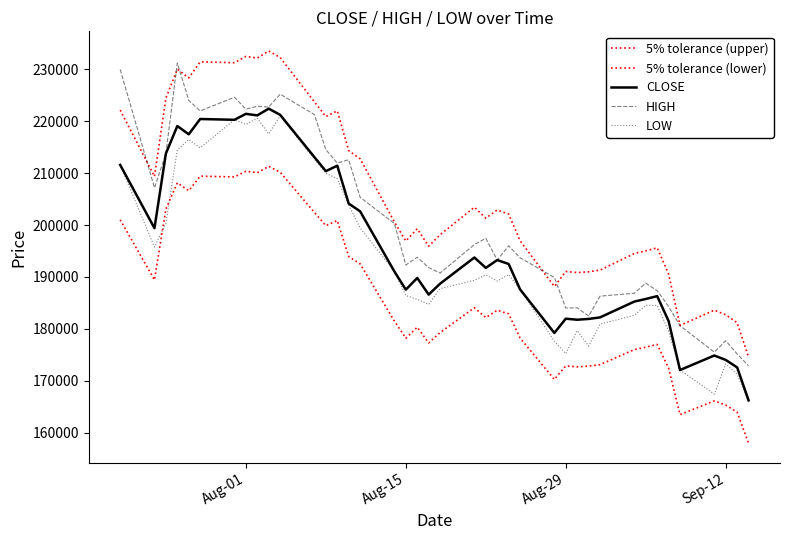

How many lines are shown in the chart?

5